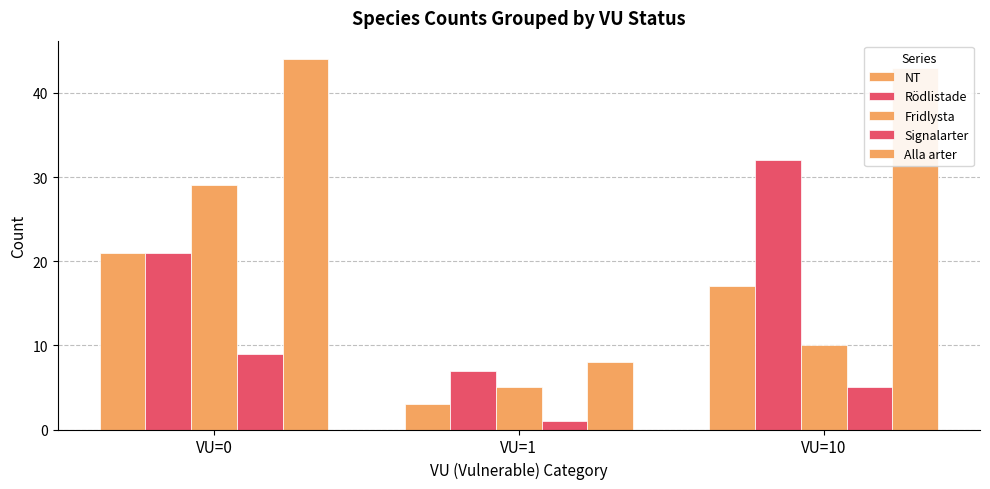

Does the chart contain stacked bars?

No